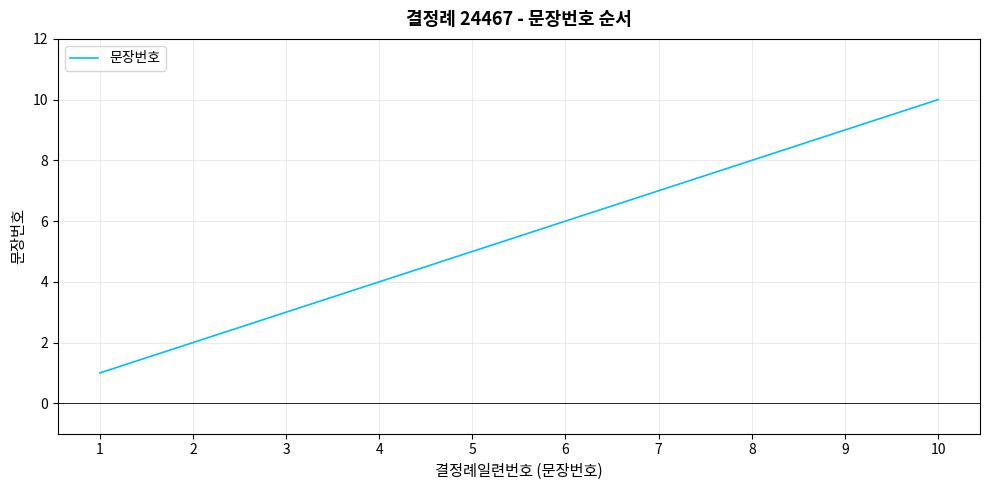

List the labels in order of value, smallest first.

1, 2, 3, 4, 5, 6, 7, 8, 9, 10